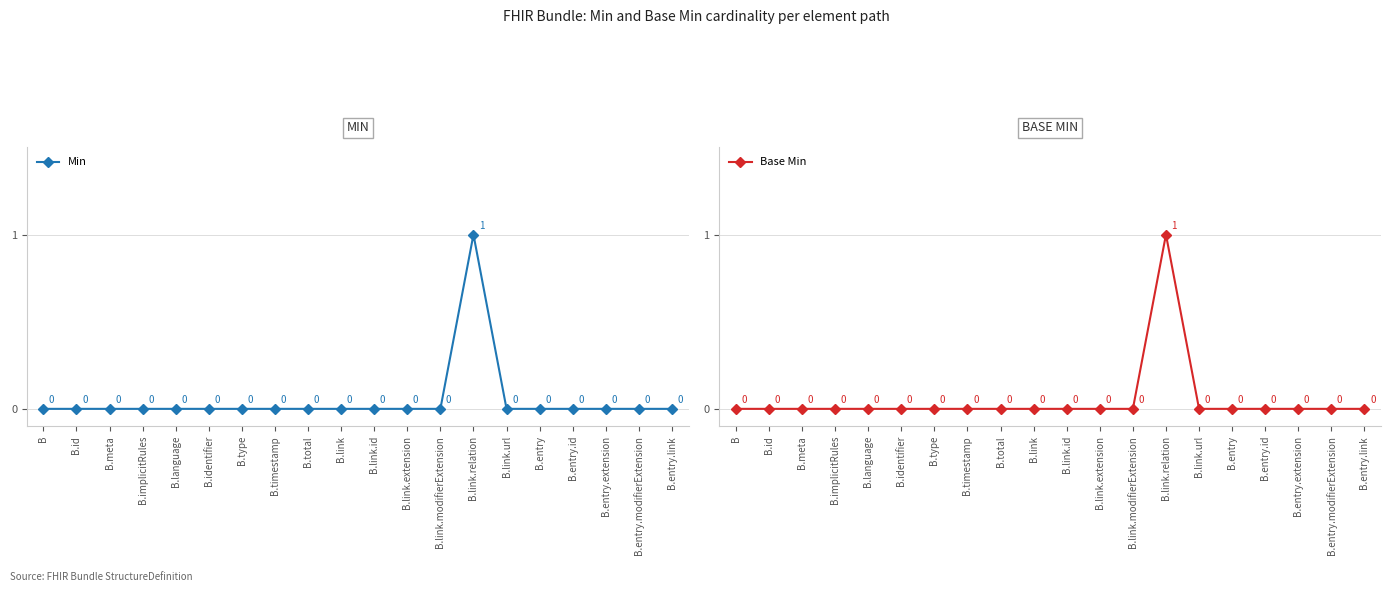

Is this an area chart (filled region under the line)?

No